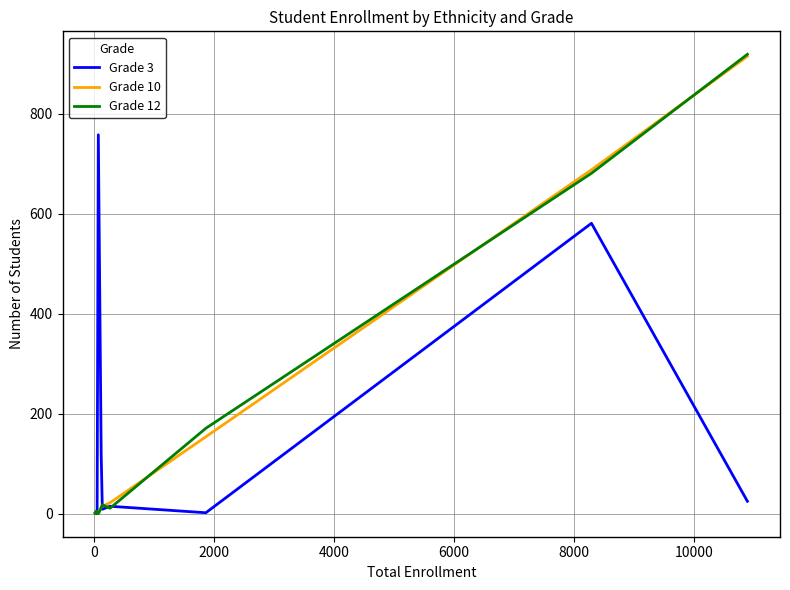

How many values in the Grade 10 series are below 15?

5